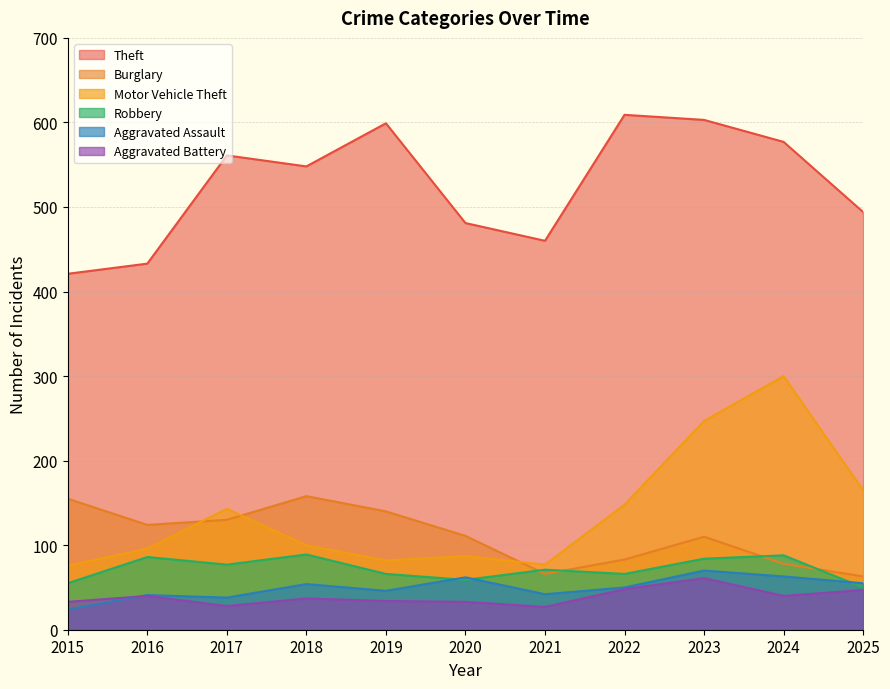

At how many categories does at least one series exceed 422?

10